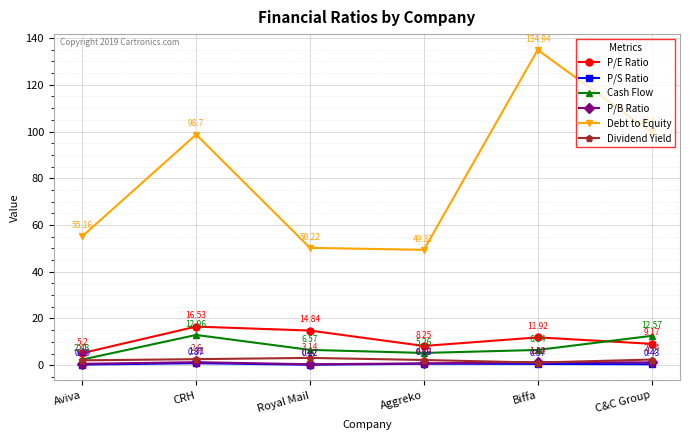

Rank the categories by Dividend Yield value from lowest to highest.

Biffa, Aviva, Aggreko, C&C Group, CRH, Royal Mail